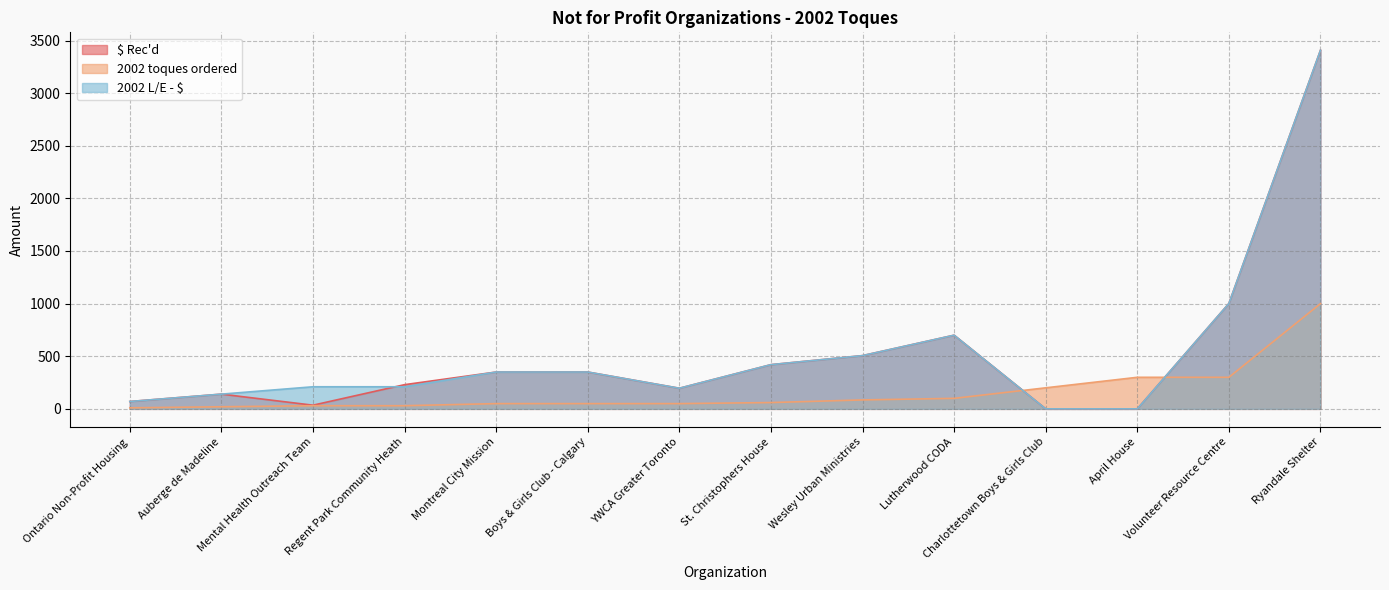

What is the sum of all 2002 toques ordered values?

2285.0